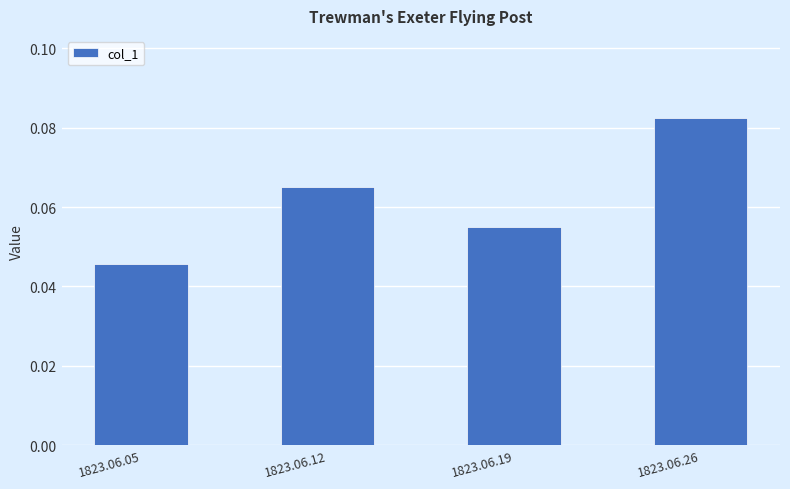

Which label corresponds to the largest value in the chart?

1823.06.26